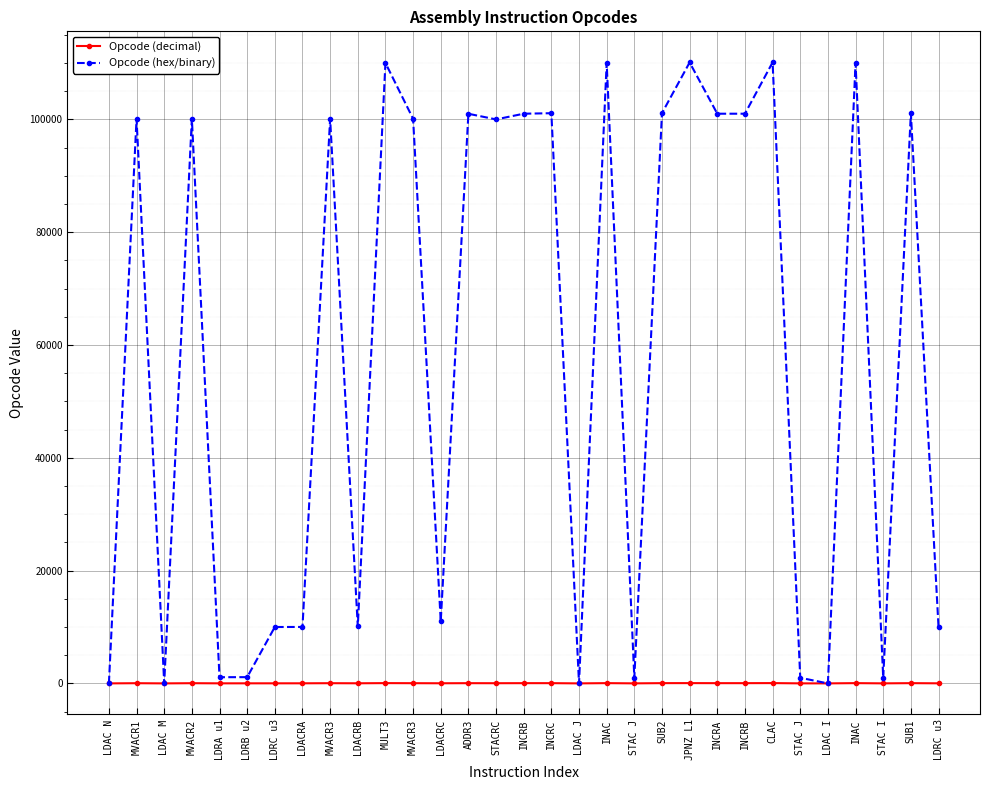

How many lines are shown in the chart?

2